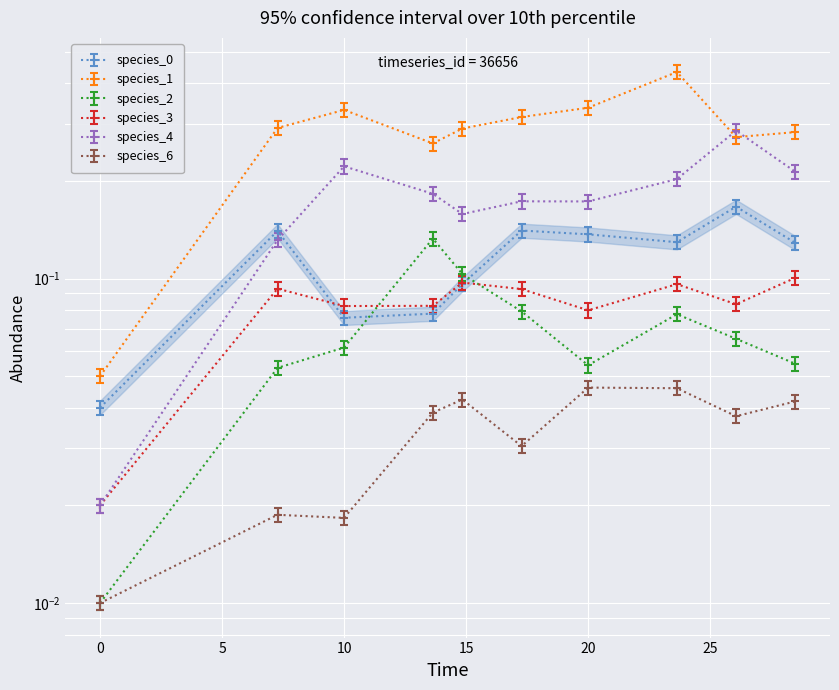

Which series has the widest spread of values?

species_1